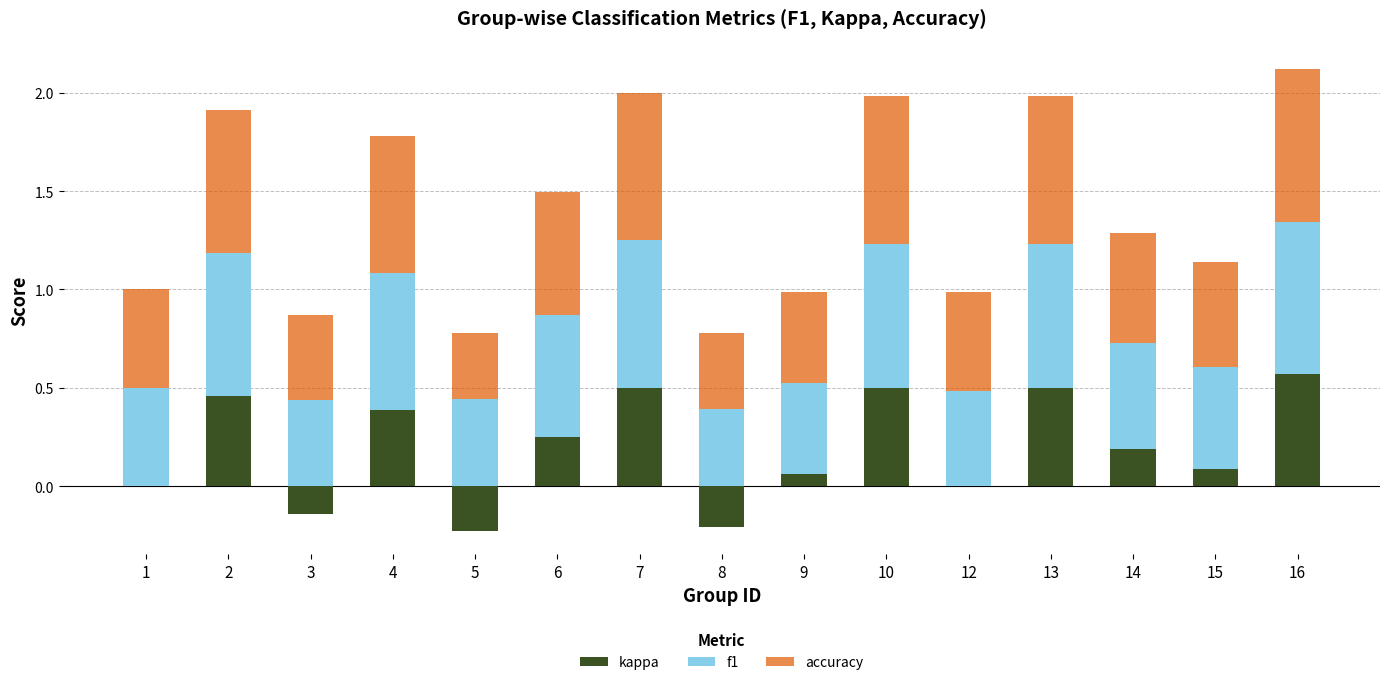

Reading left to right, extract all data points from this chart.

kappa: 0.0	0.5	-0.1	0.4	-0.2	0.2	0.5	-0.2	0.1	0.5	0.0	0.5	0.2	0.1	0.6
f1: 0.5	0.7	0.4	0.7	0.4	0.6	0.8	0.4	0.5	0.7	0.5	0.7	0.5	0.5	0.8
accuracy: 0.5	0.7	0.4	0.7	0.3	0.6	0.8	0.4	0.5	0.8	0.5	0.8	0.6	0.5	0.8